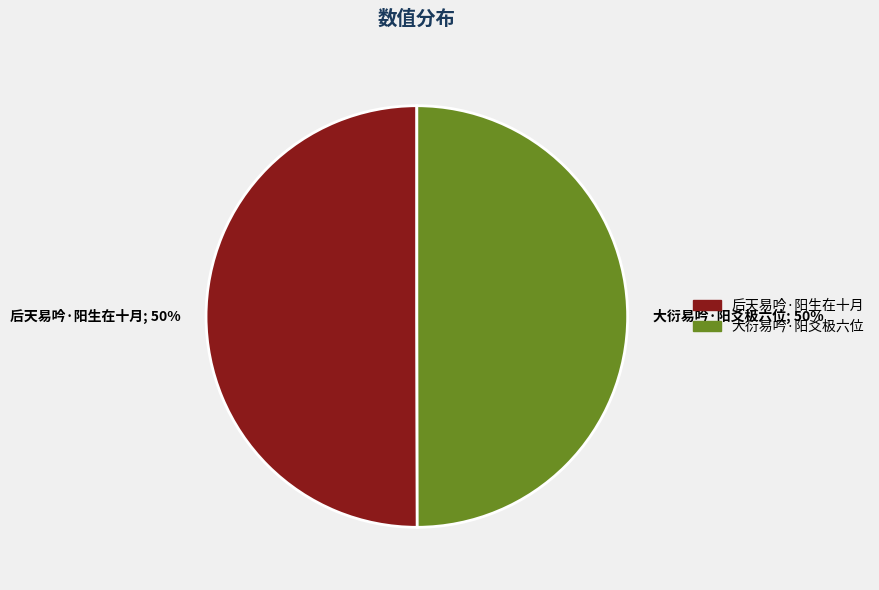

Approximately how many times larger is the value at 大衍易吟·阳爻极六位 compared to 后天易吟·阳生在十月?

1.0